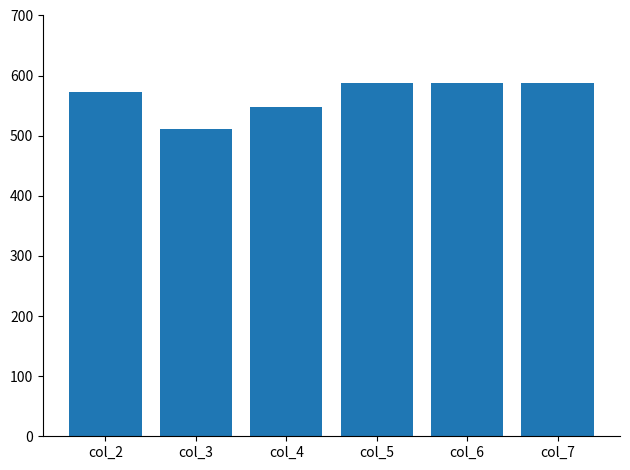

What is the minimum value shown in the chart?

512